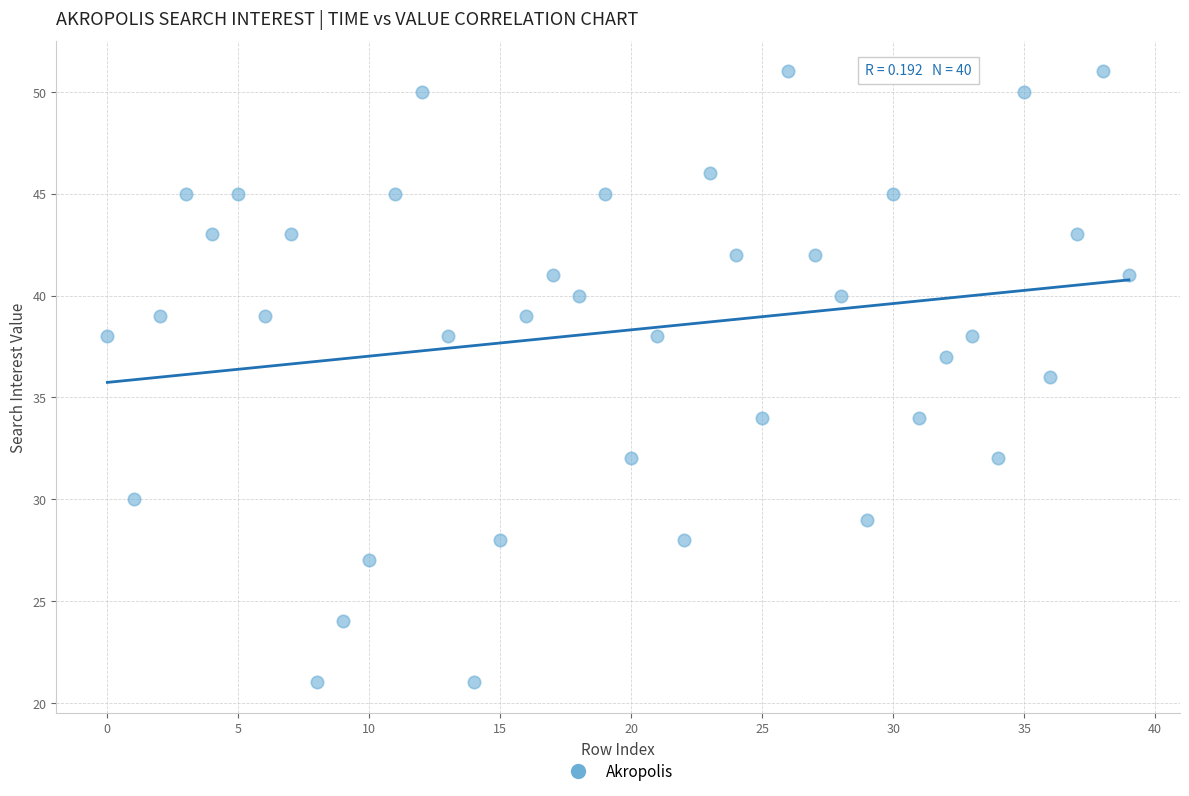

What is the range of Y values (max minus min)?

30